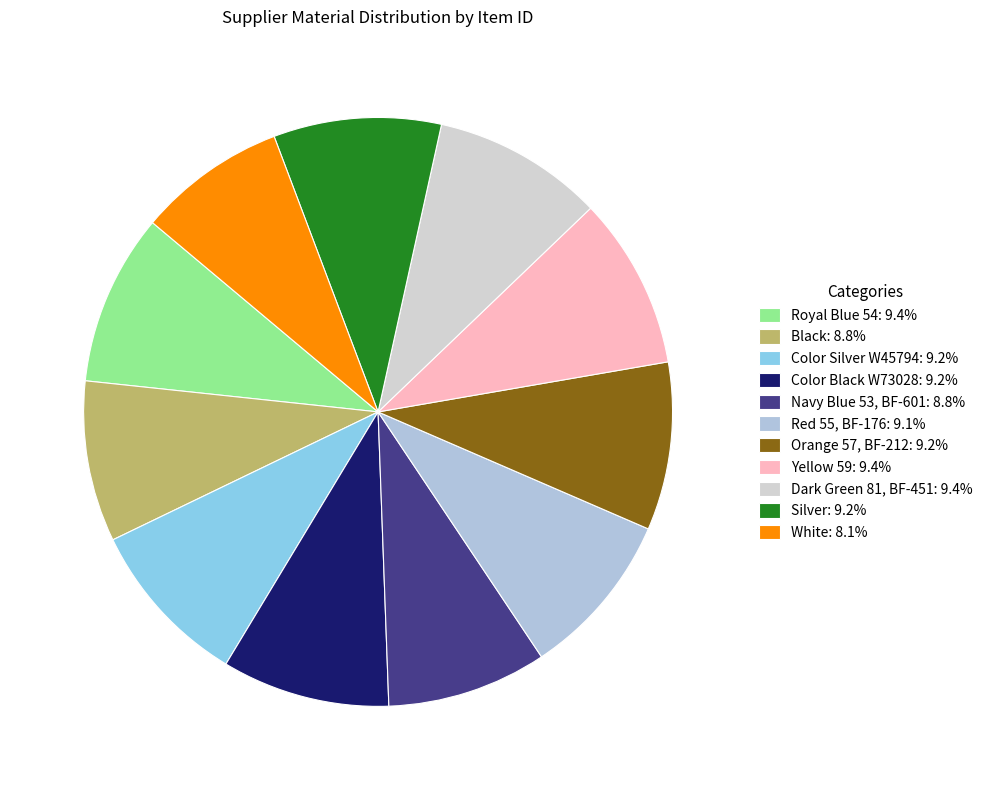

Combined, do Red 55, BF-176 and Color Silver W45794 account for over 50%?

No